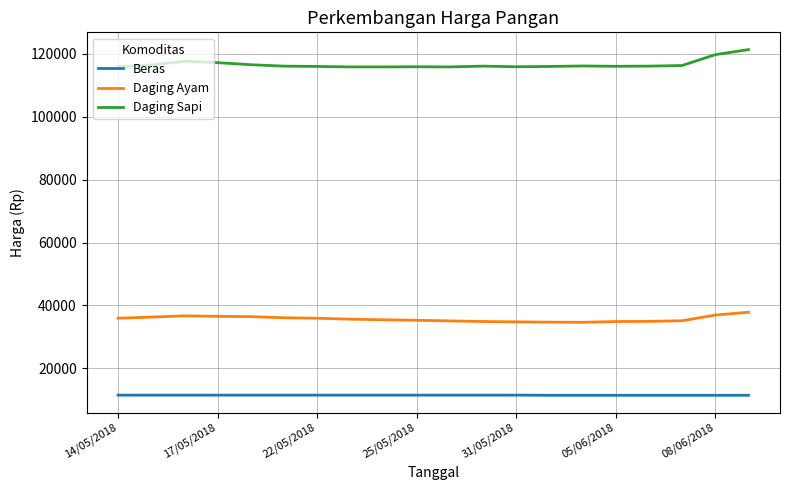

List the series in order of their peak value, lowest first.

Beras, Daging Ayam, Daging Sapi